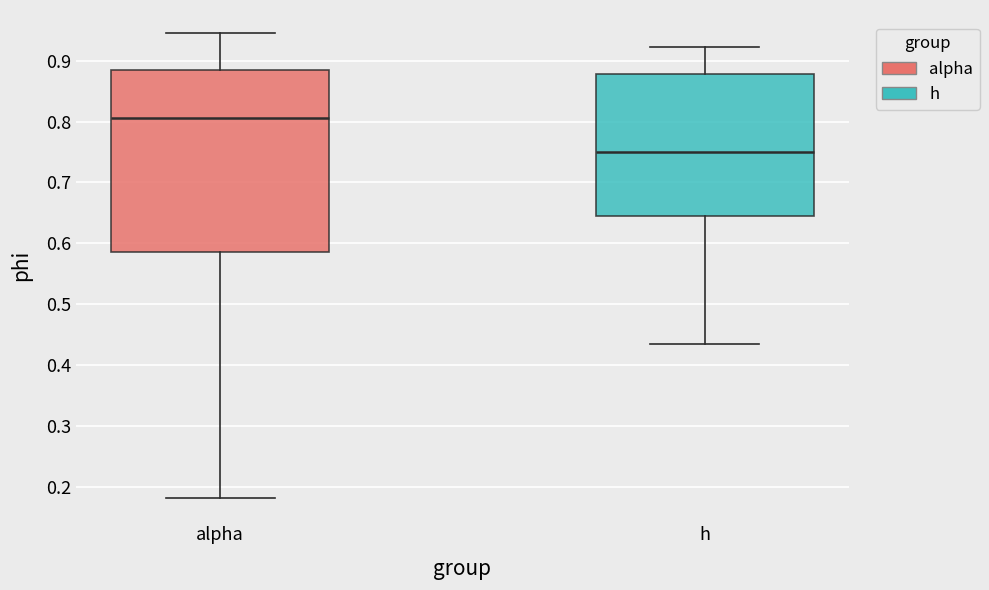

Which box's median line is the highest?

alpha